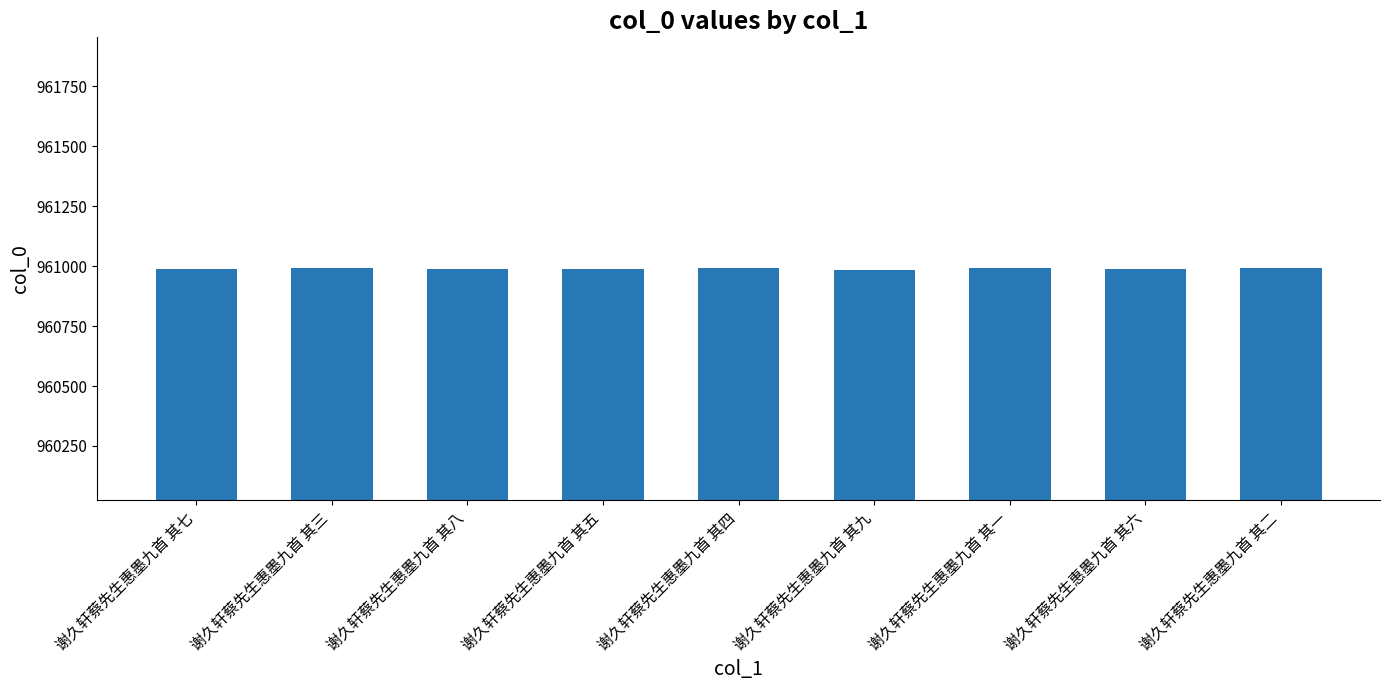

What is the change in value from 谢久轩蔡先生惠墨九首 其五 to 谢久轩蔡先生惠墨九首 其九?

-4